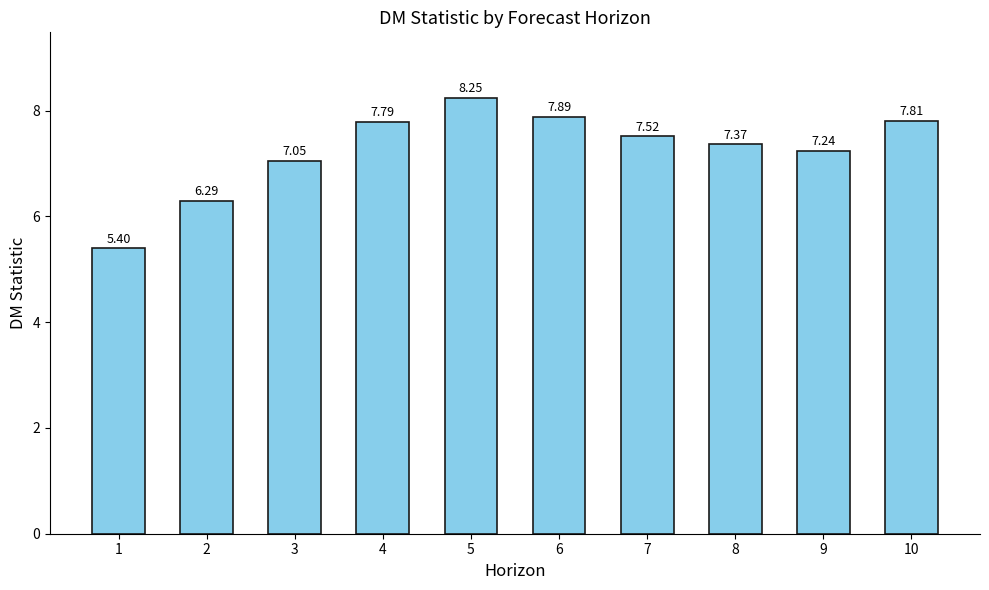

How many bars are there in total?

10